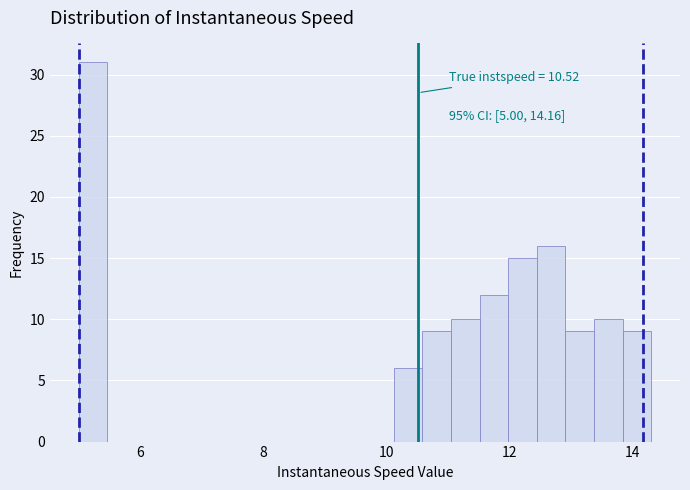

Around what value on the x-axis is the tallest bar? Give the approximate position of its centre, as read against the axis.

5.2